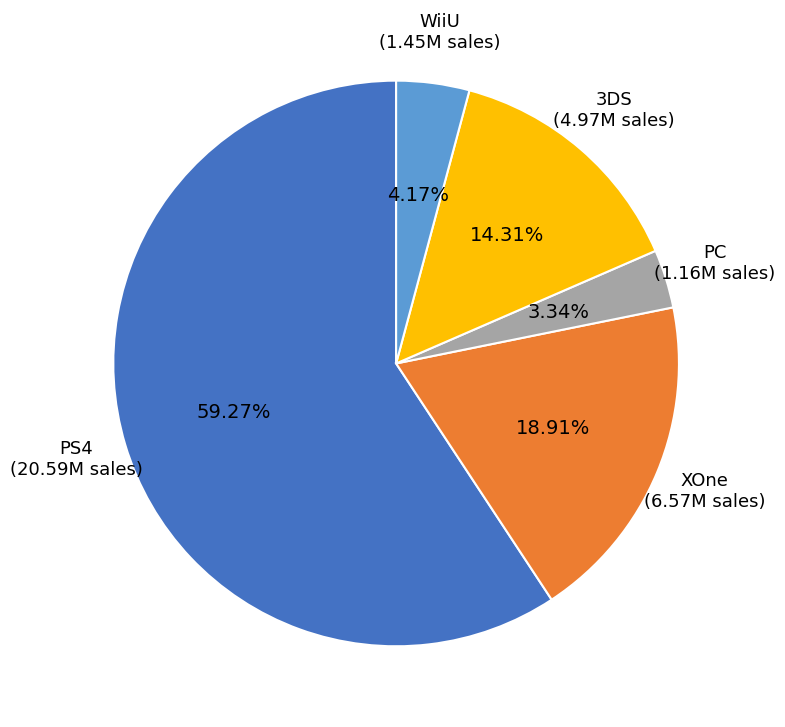

Does any single category account for the majority?

Yes